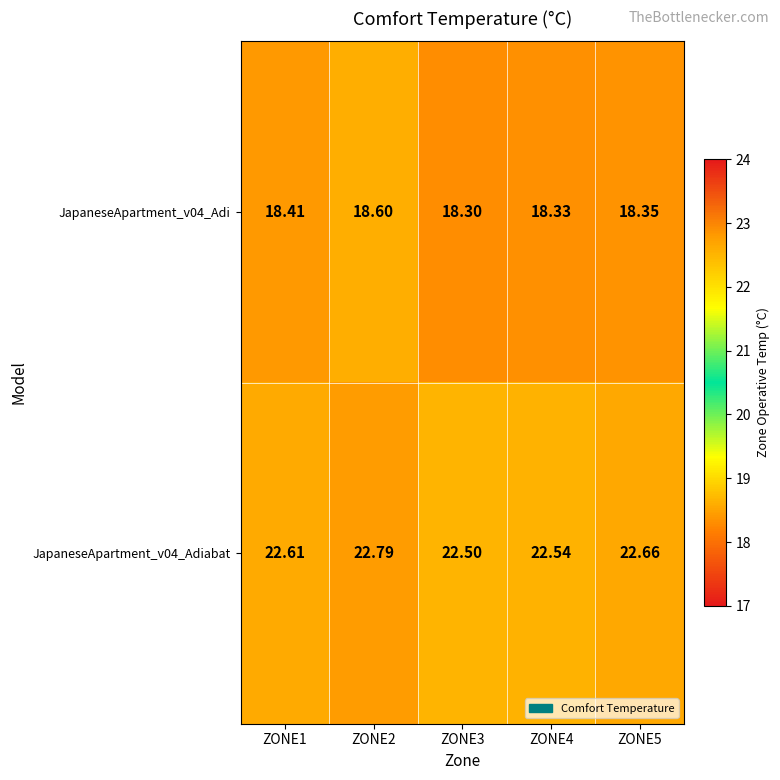

Reading left to right, list all the values displayed in this chart.

JapaneseApartment_v04_Adi: ZONE1=18.4	ZONE2=18.6	ZONE3=18.3	ZONE4=18.3	ZONE5=18.4
JapaneseApartment_v04_Adiabat: ZONE1=22.6	ZONE2=22.8	ZONE3=22.5	ZONE4=22.5	ZONE5=22.7